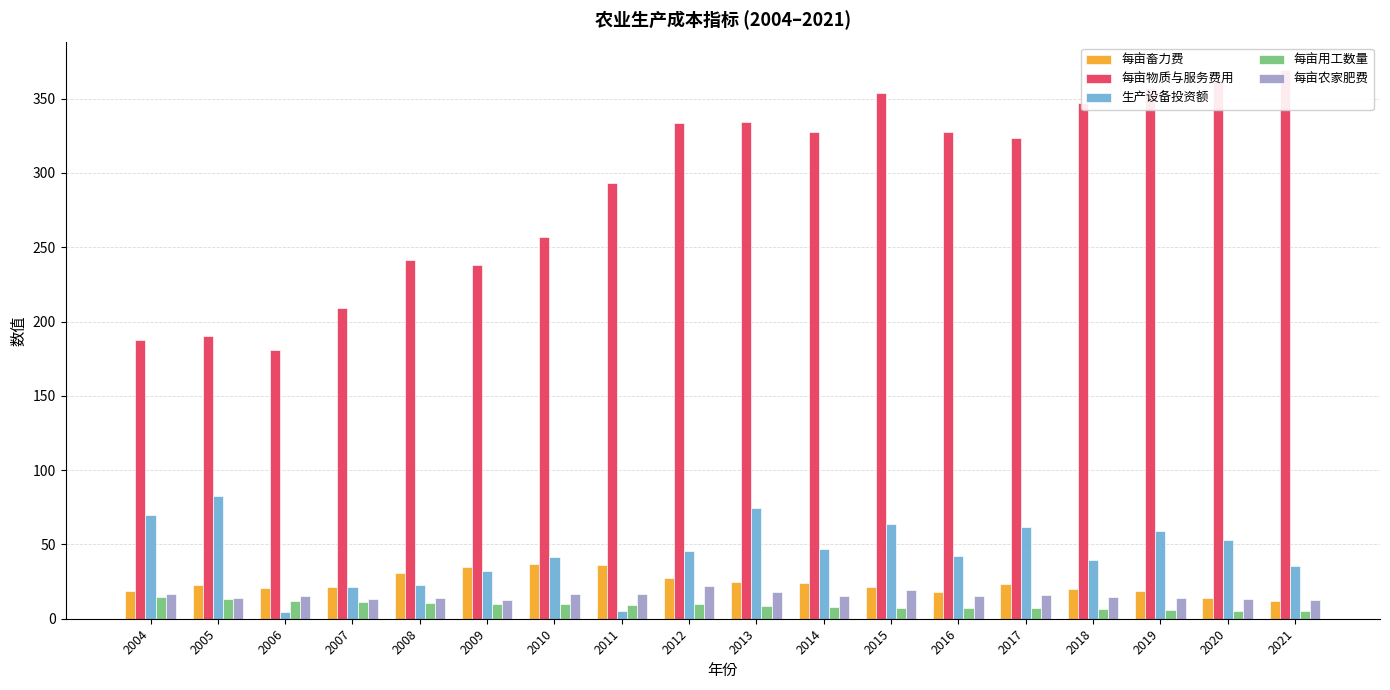

Reading left to right, list all the values displayed in this chart.

每亩畜力费: 18.9	22.5	20.6	21.1	30.4	34.9	36.7	36.1	27.5	25.0	23.7	21.3	18.2	23.6	19.7	18.4	14.2	12.0
每亩物质与服务费用: 187.7	190.4	180.6	209.3	241.6	237.8	256.7	293.0	333.6	334.4	327.5	353.9	327.4	323.7	346.9	357.3	361.6	369.3
生产设备投资额: 69.7	82.7	4.8	21.1	22.8	32.3	41.4	5.5	45.7	74.7	46.6	63.7	42.2	62.0	39.3	59.1	53.0	35.5
每亩用工数量: 14.3	13.4	11.8	11.4	10.5	9.8	9.8	9.5	10.1	8.3	8.1	7.5	7.0	7.1	6.7	5.6	5.5	5.3
每亩农家肥费: 16.9	14.1	15.3	13.3	13.7	12.6	16.8	16.7	22.1	17.8	15.3	19.3	15.5	15.7	14.7	13.7	13.3	12.6